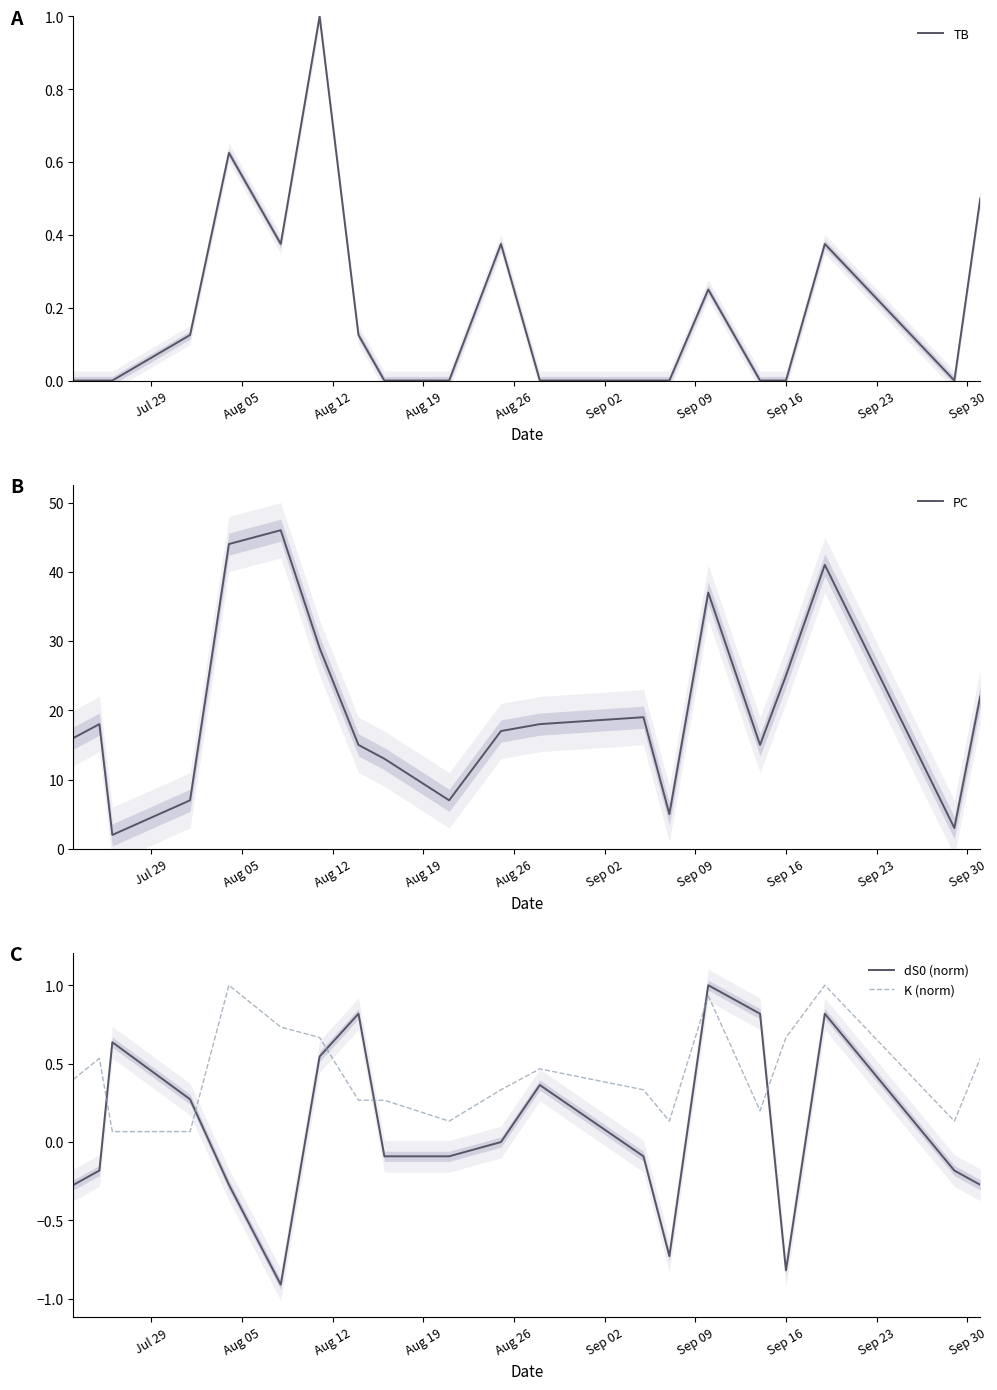

What is the value of the PC point at the 6th from the left?

46.0